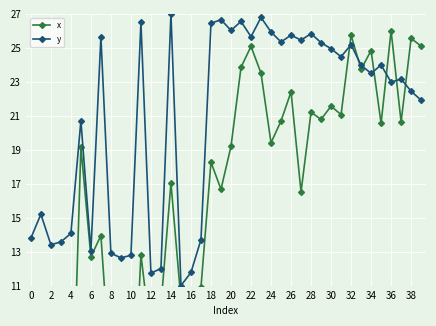

The value of y at 38 is 5.3. True or false?

False